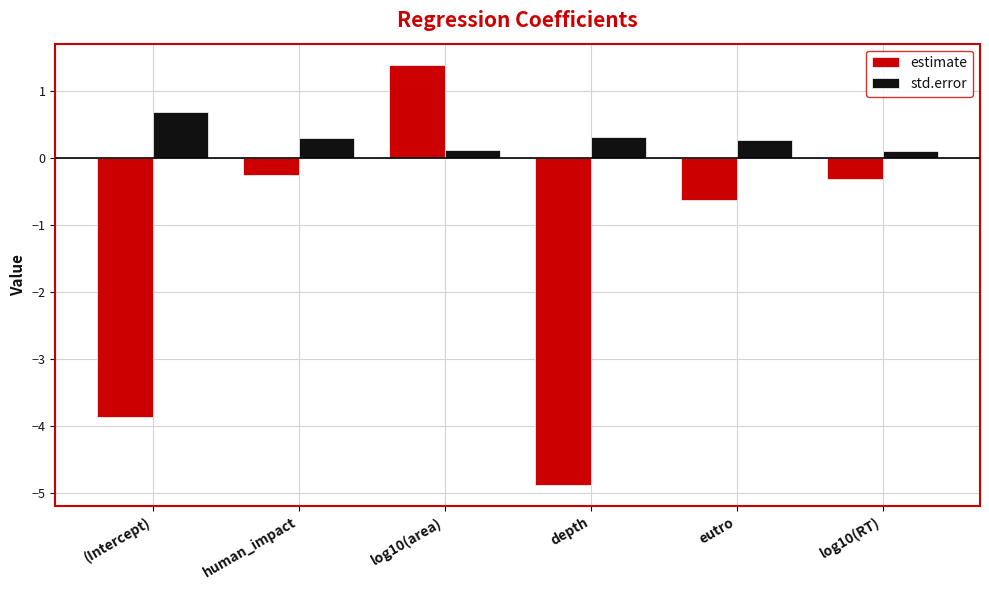

At log10(RT), list the series in order from smallest to largest.

estimate, std.error